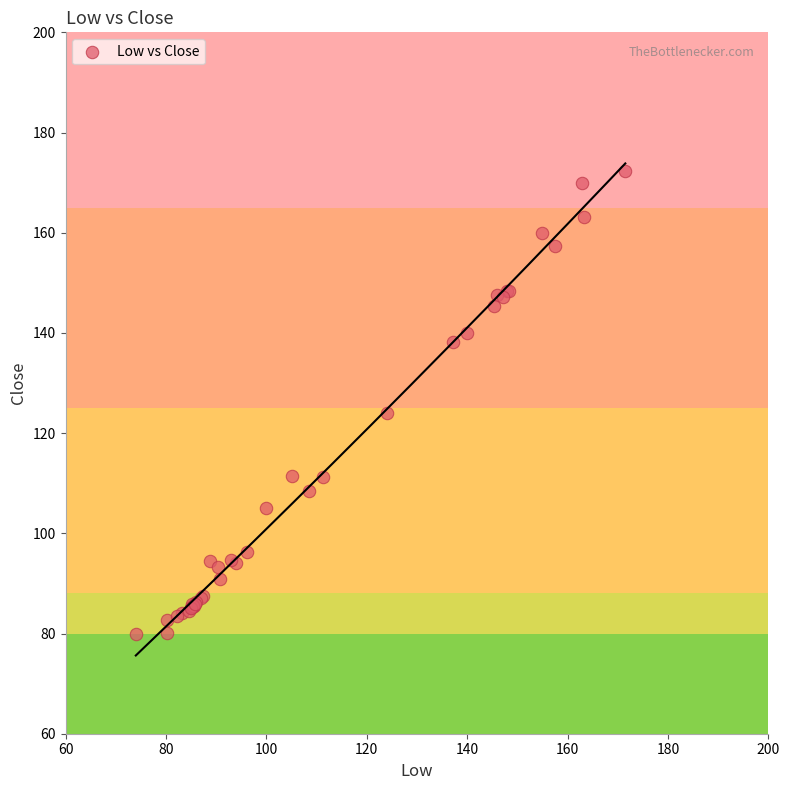

What Y value in the scatter plot is closest to 126?

124.0